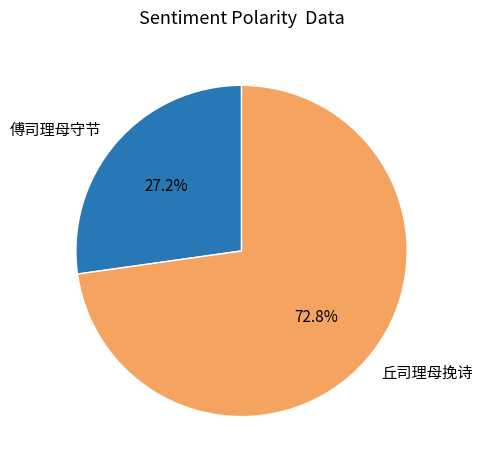

Which slice represents more than half of the pie?

丘司理母挽诗